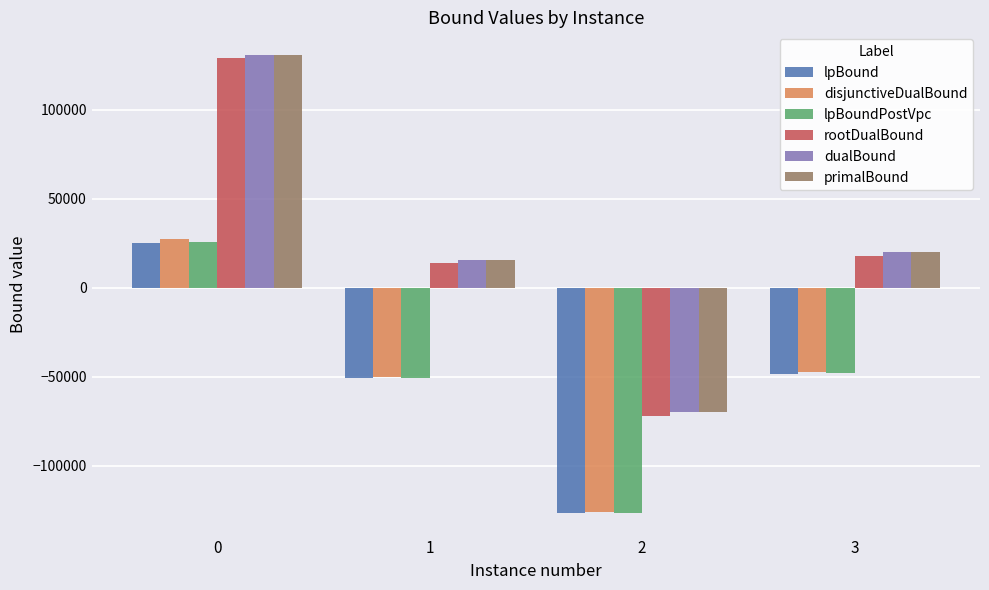

What is the sum of the disjunctiveDualBound values at 3 and 2?

-173696.8